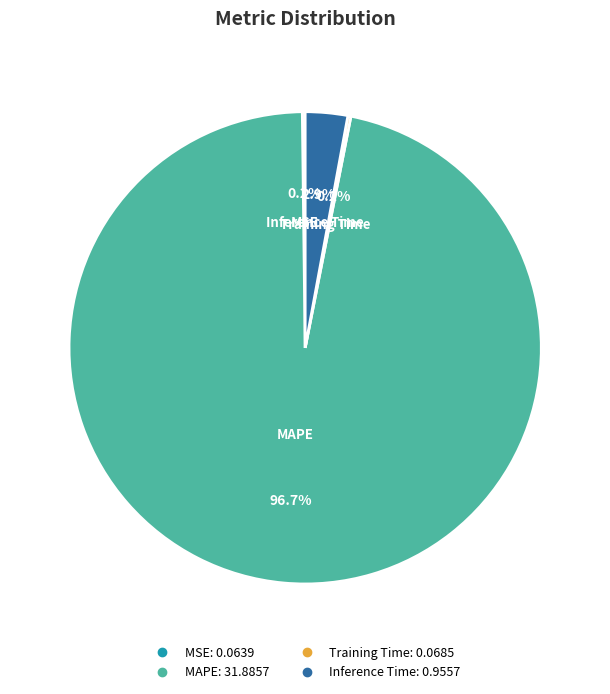

Which slice is the largest?

MAPE